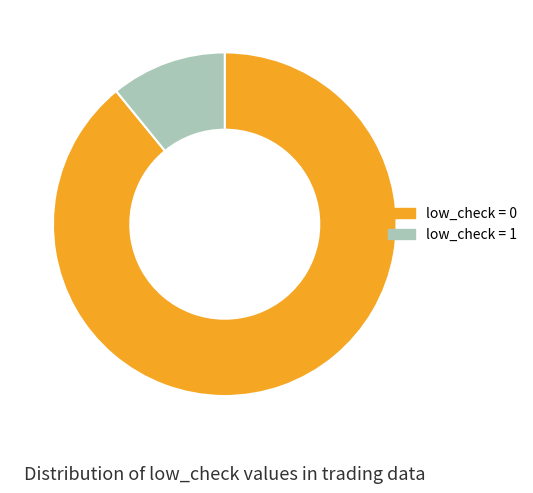

Does any single category account for the majority?

Yes